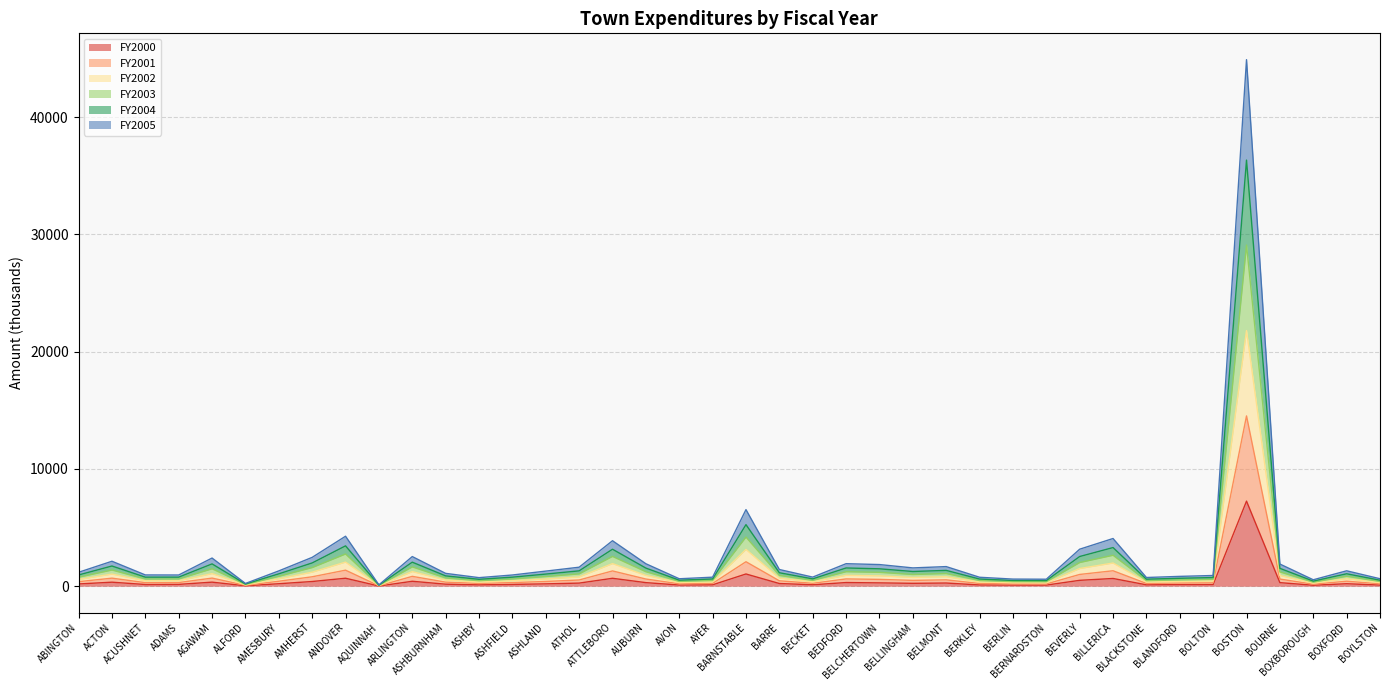

What is the highest value of the FY2000 series?

7257.3